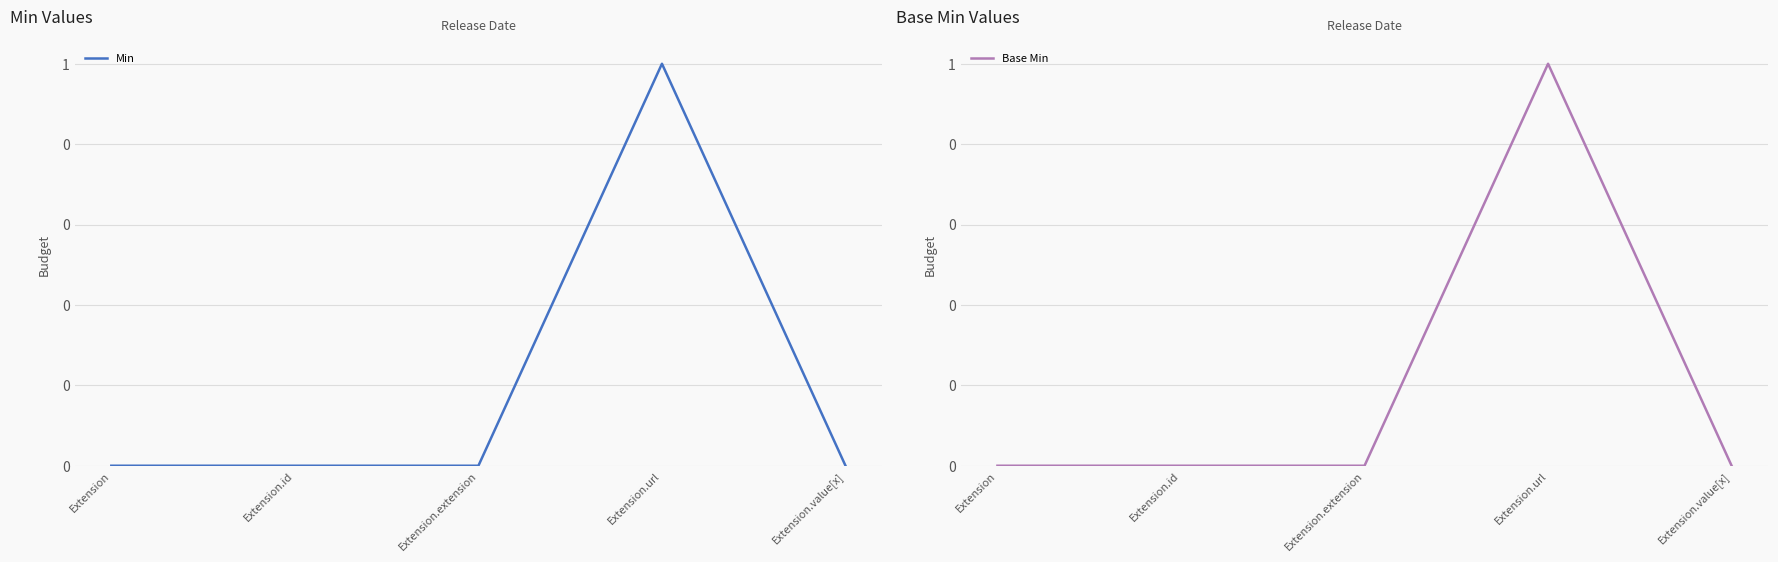

True or false: Min and Base Min cross at least once.

False